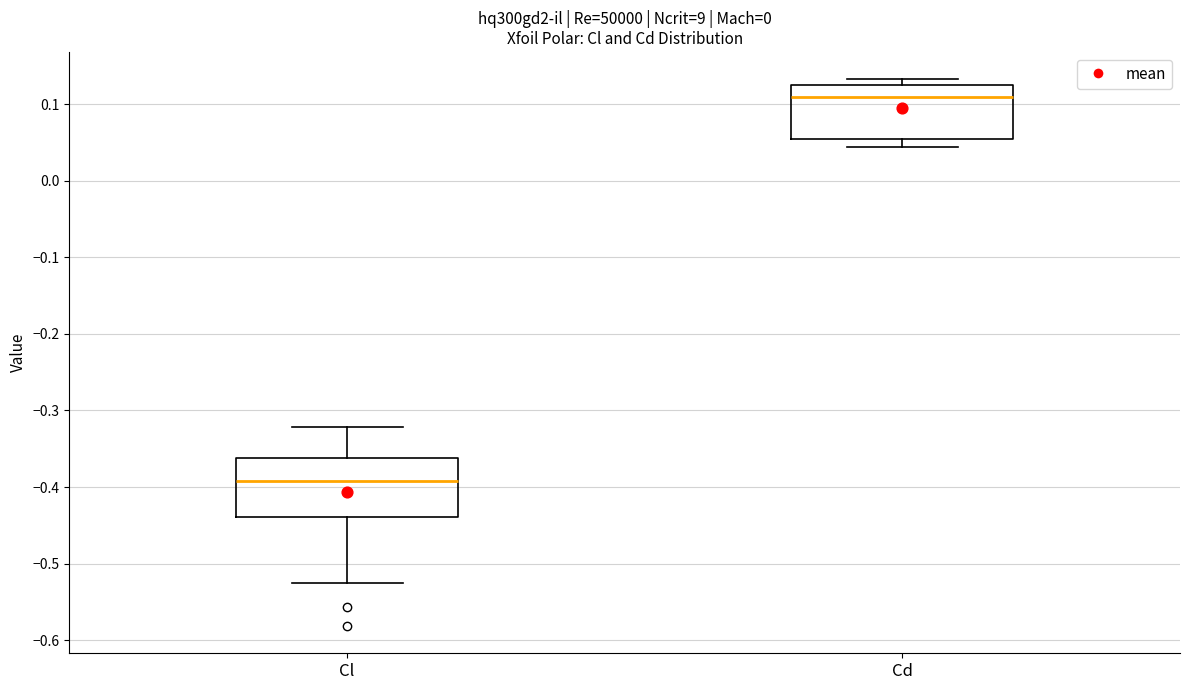

Which box has the lowest median line?

Cl